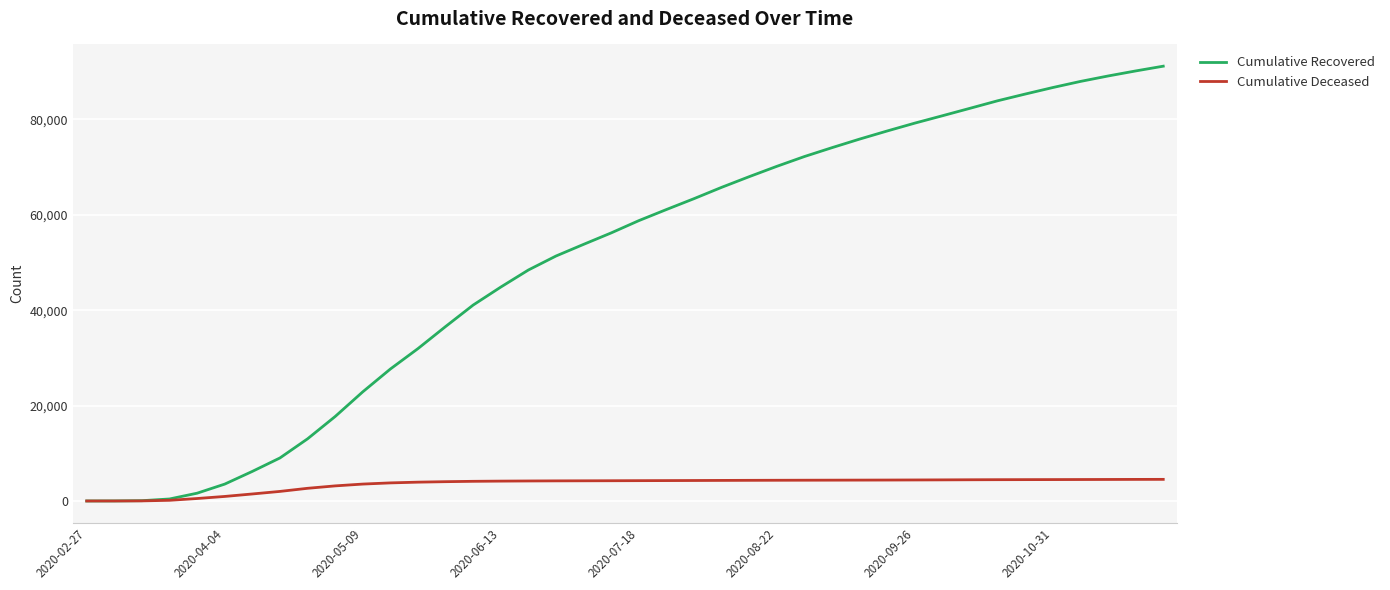

How many lines are shown in the chart?

2